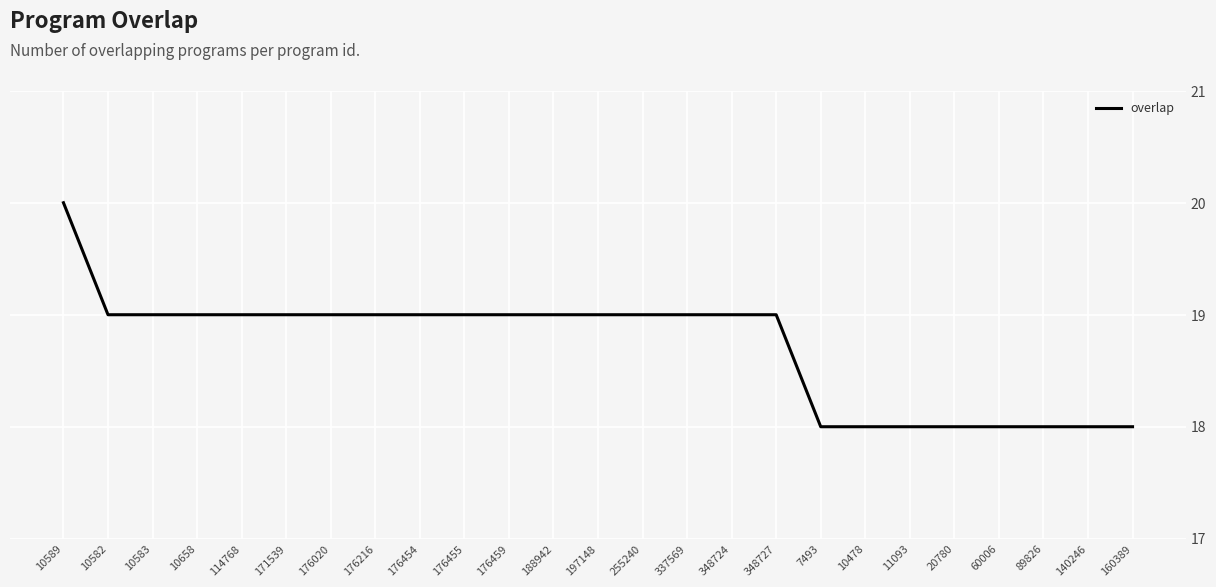

The chart shows a value of 6 at 89826. True or false?

False